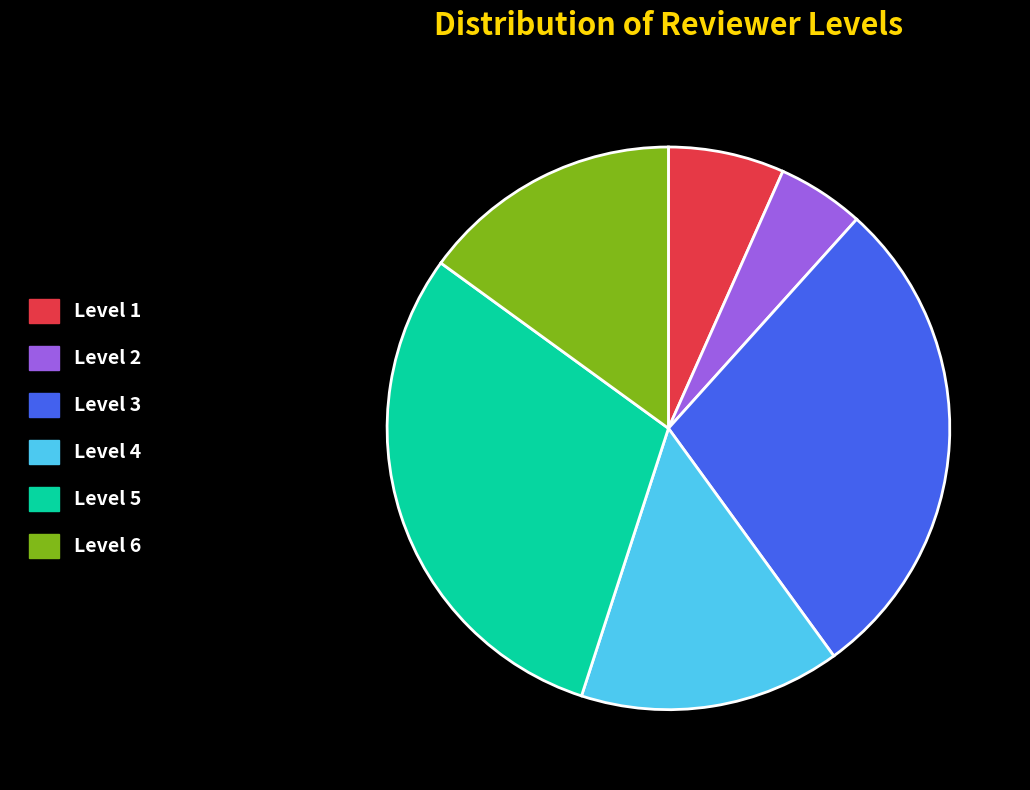

Count the number of slices in the pie.

6